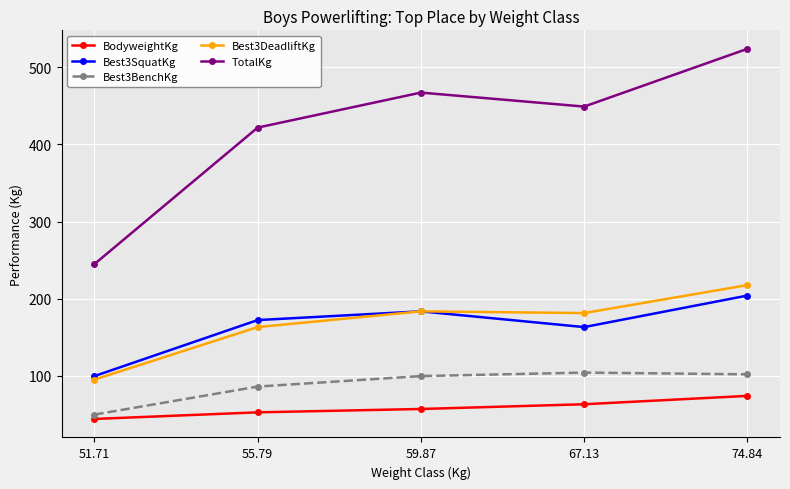

At which category does Best3DeadliftKg reach its first local peak?

59.87